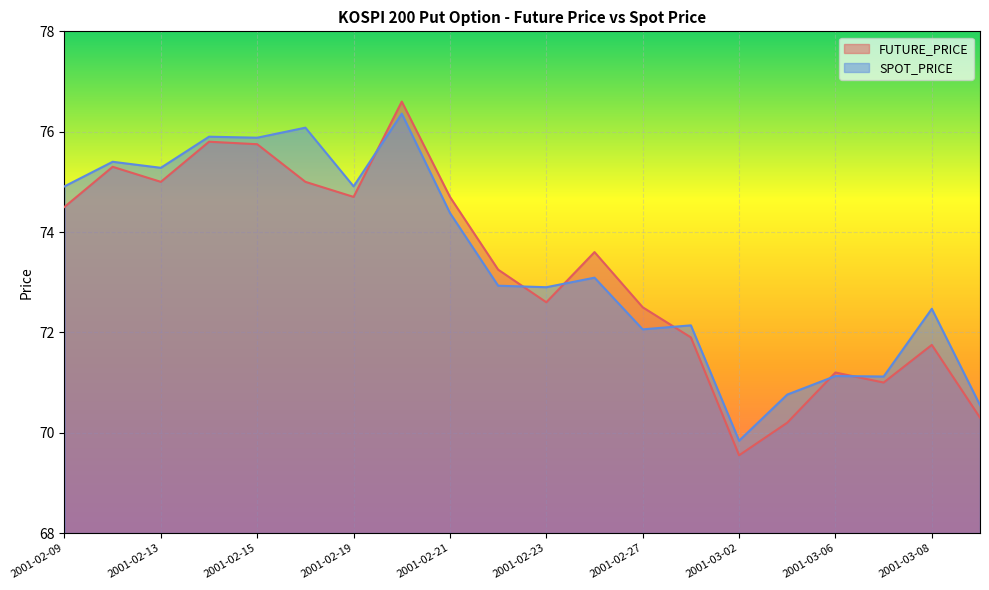

How many distinct data groups are displayed?

2